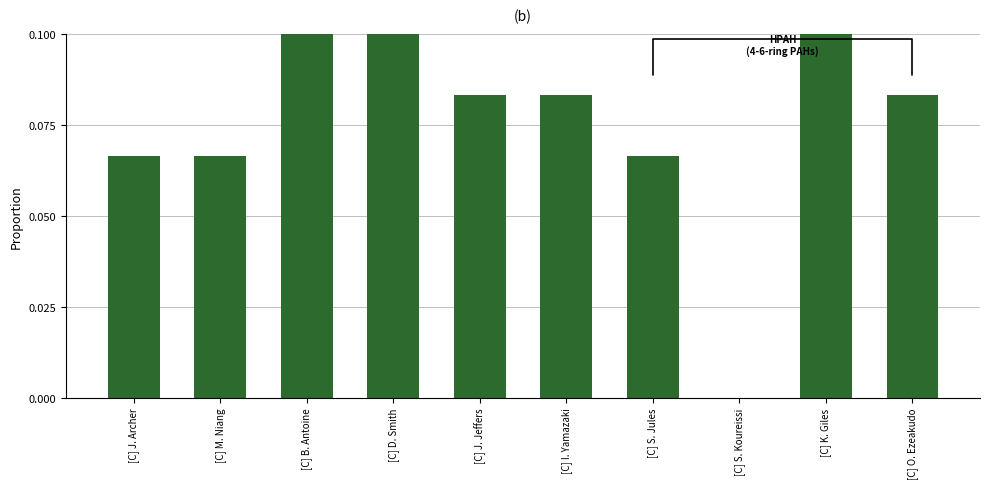

Between [C] S. Koureissi and [C] B. Antoine, which is larger?

[C] B. Antoine